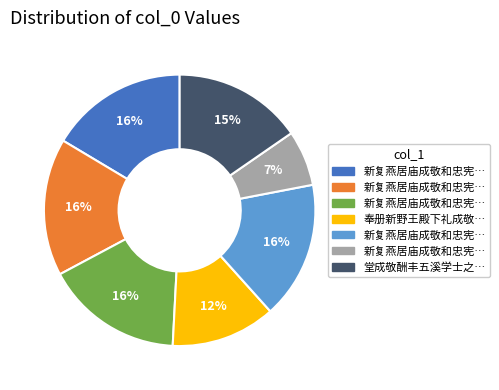

To the nearest percent, what is the average slice percentage?

14%